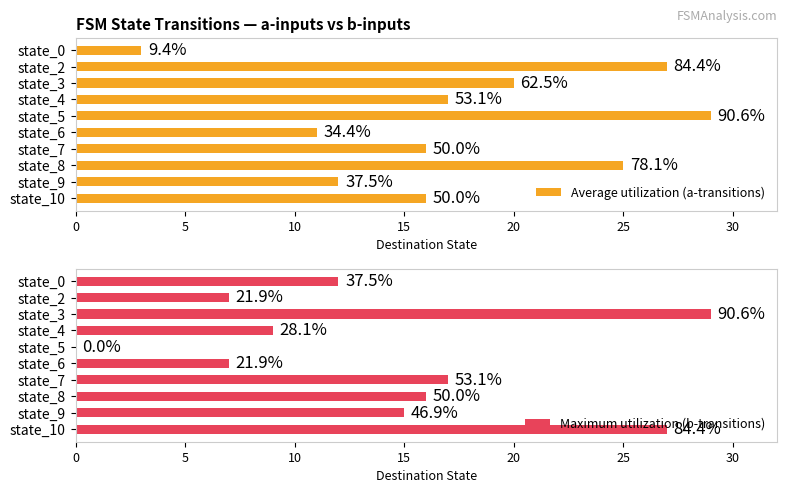

The value of Average utilization (a-transitions) at state_9 is 17. True or false?

False